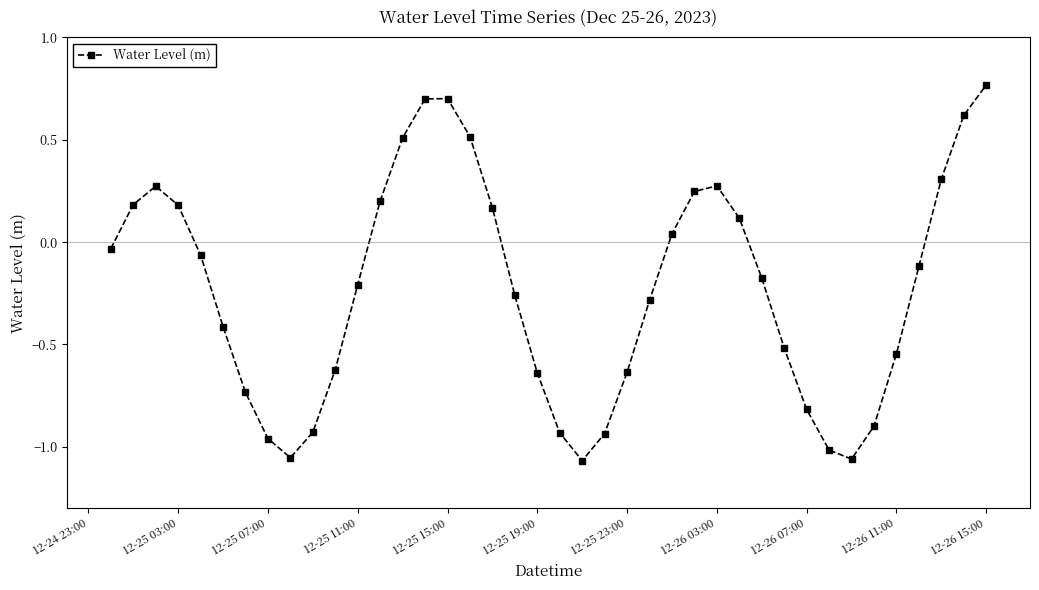

What is the difference between the maximum and minimum values?

1.8